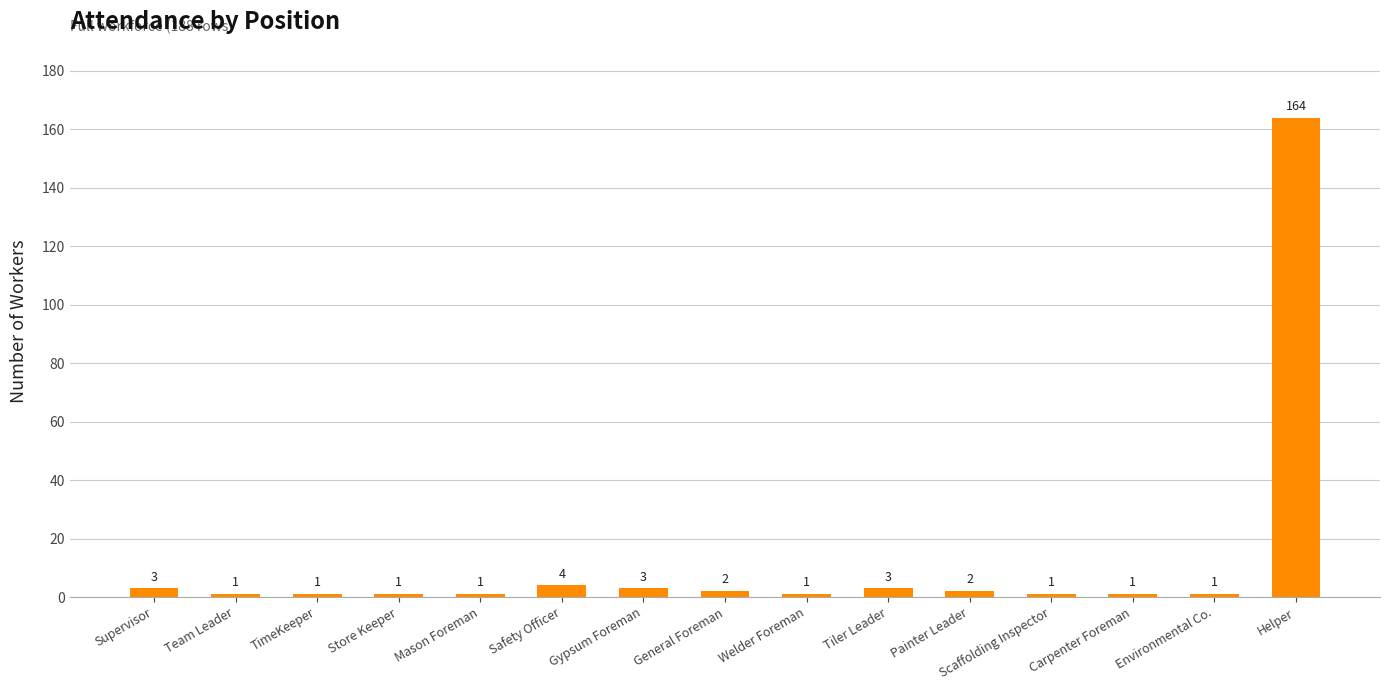

What is the label of the 1st bar from the right?

Helper